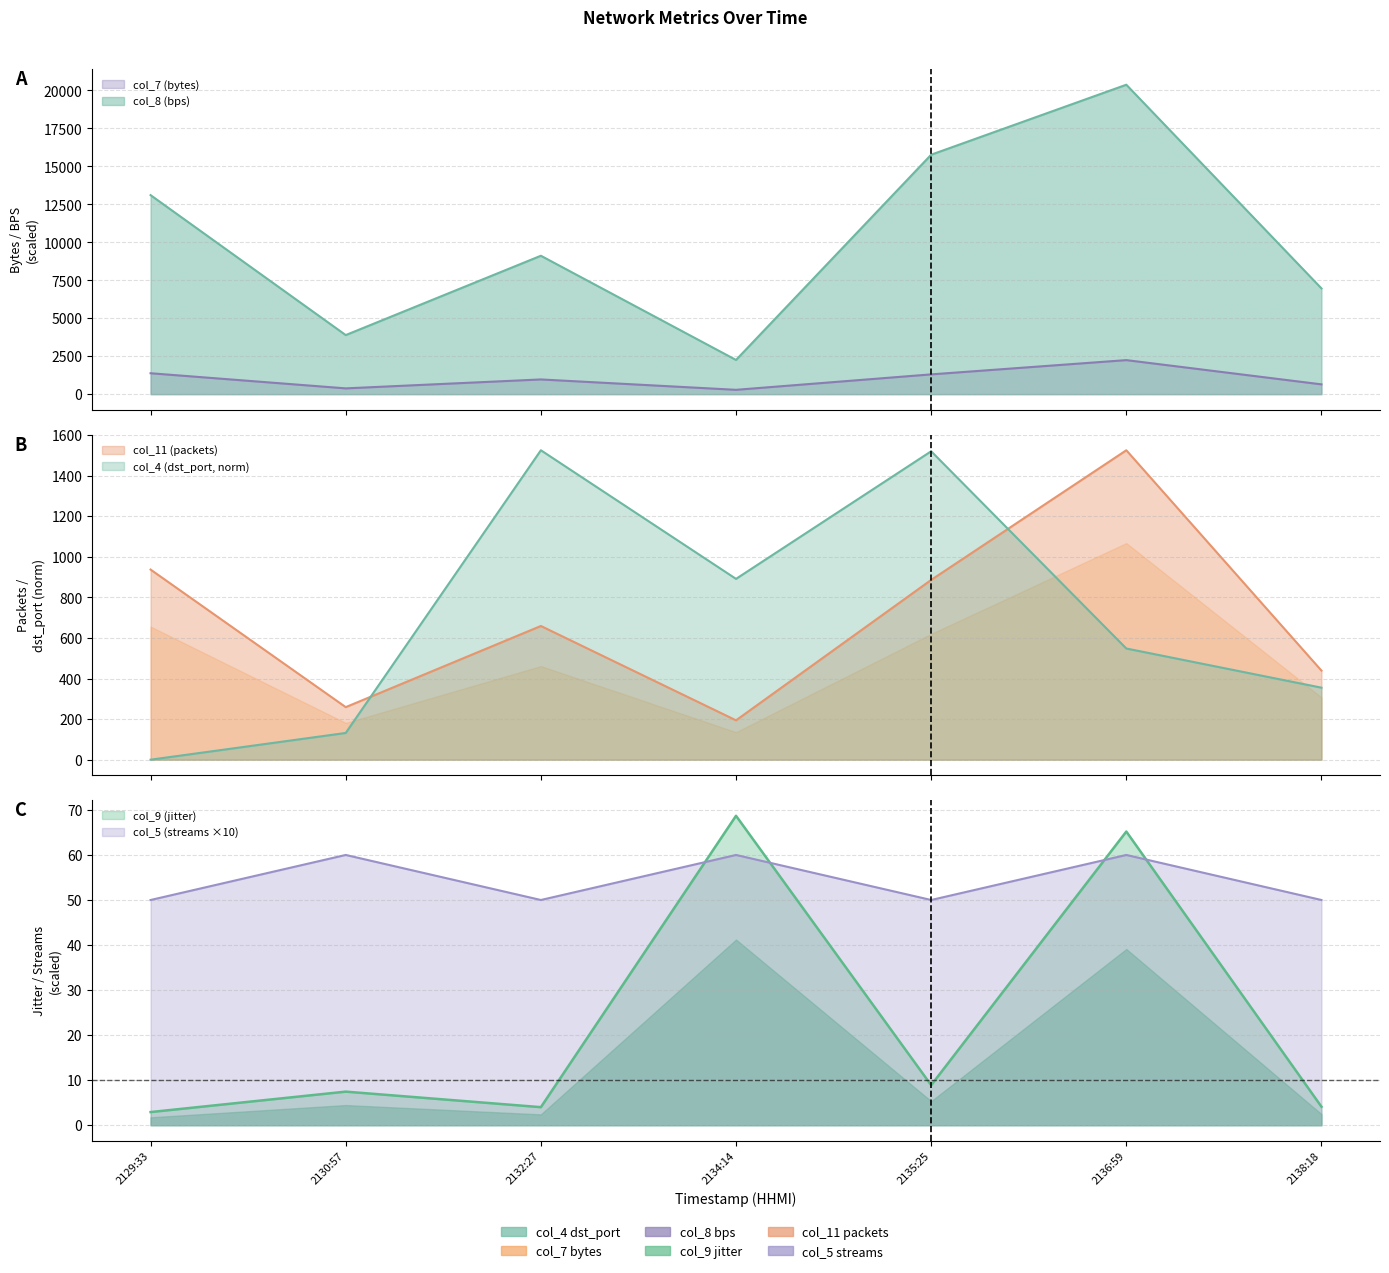

True or false: col_8 (bps) and col_9 (jitter) intersect in this chart.

False